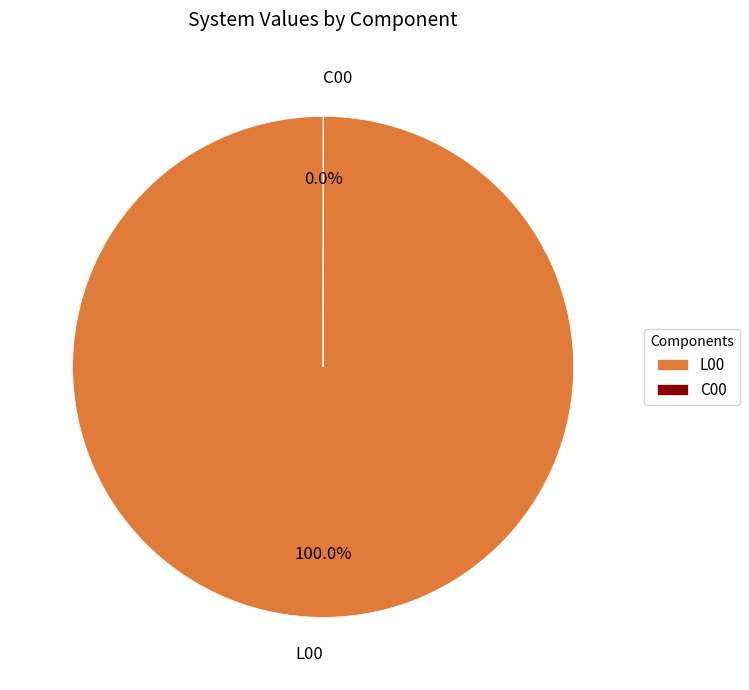

To the nearest percent, what percentage of the pie is L00?

100%